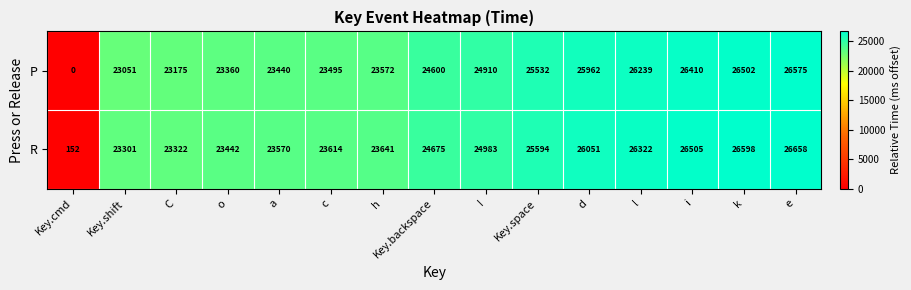

Which label corresponds to the smallest value in the chart?

Key.cmd